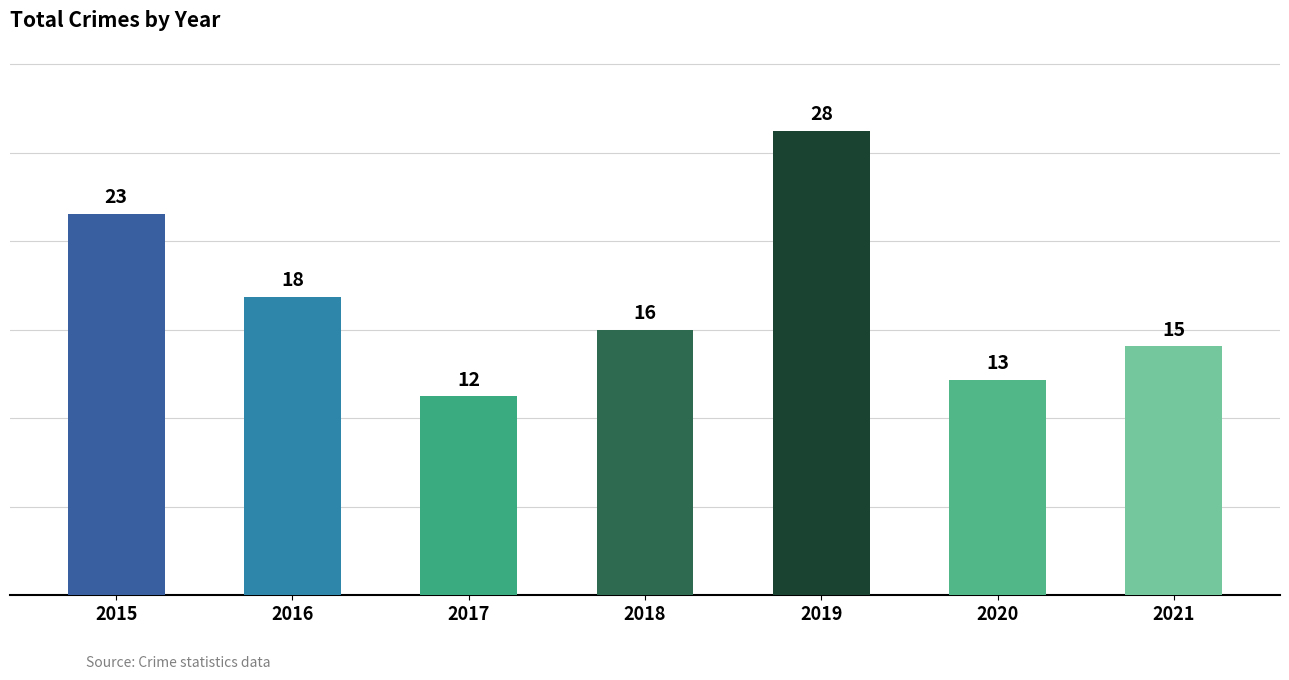

What is the value of the 5th bar from the left?

28